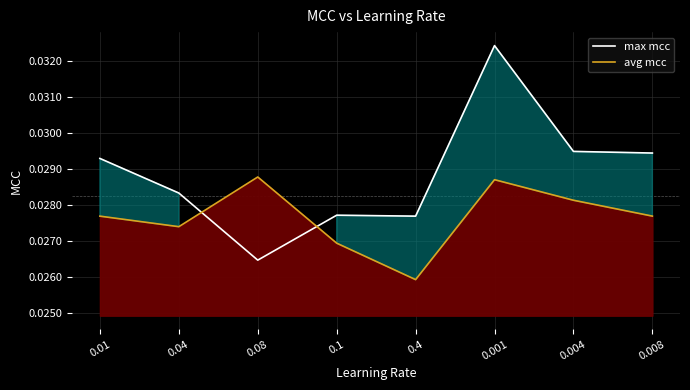

After their last crossing, which series has the higher values: avg mcc or max mcc?

max mcc